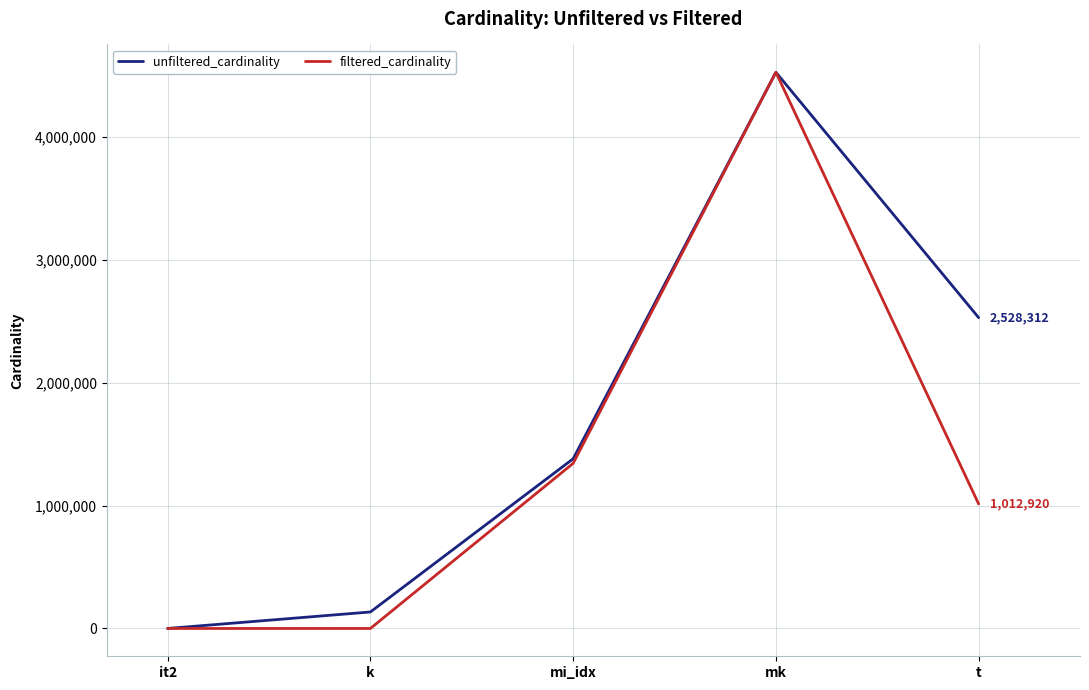

What is the maximum value shown in the chart?

4523930